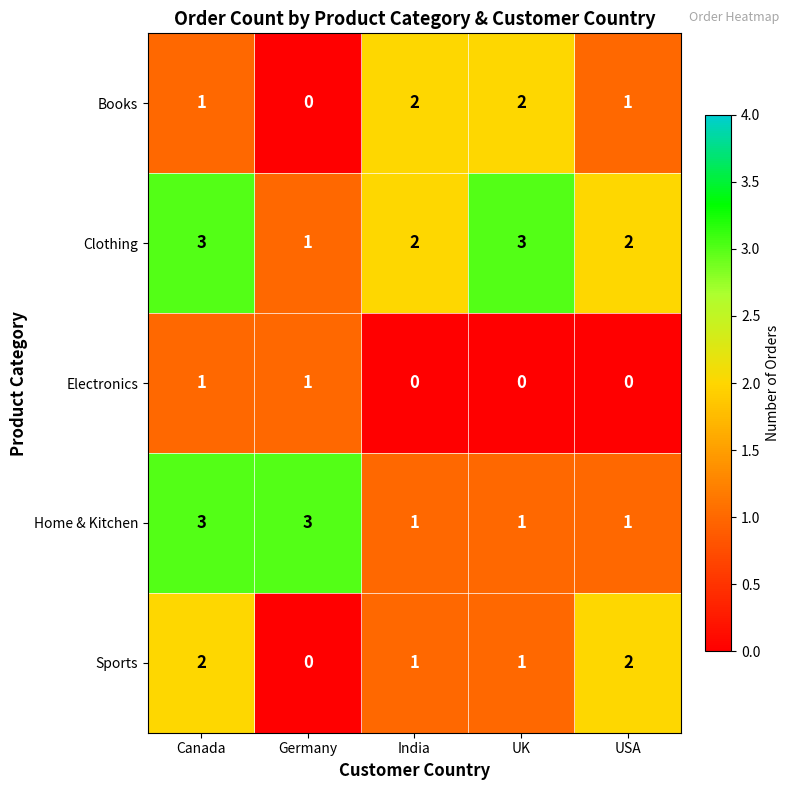

At which category is the sum across all series the highest?

Canada